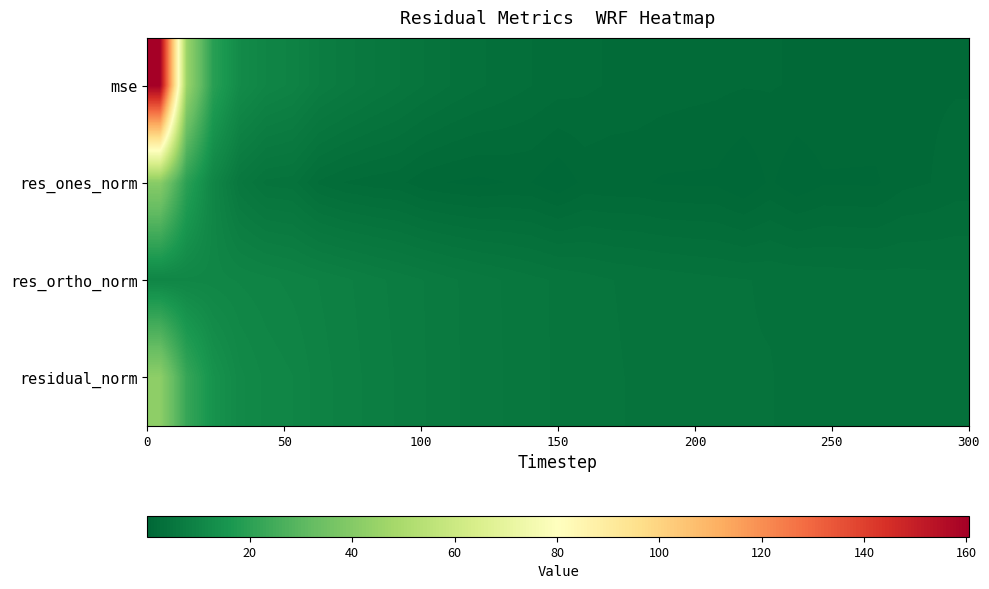

Reading left to right, what are all the values shown in this chart?

mse: 160.5	45.4	19.4	12.0	10.0	9.2	7.5	6.6	5.7	5.0	4.4	3.7	3.3	2.9	2.5	2.2	2.0	1.8	1.7	1.6	1.5	1.4	1.3	1.3	1.2	1.2	1.1	1.1	1.2	1.2	1.2
res_ones_norm: 40.8	19.7	10.3	5.7	4.2	4.1	2.4	1.8	1.6	1.4	0.8	0.6	0.5	0.6	0.6	0.1	0.8	0.7	0.8	0.5	0.5	0.5	0.0	0.8	0.1	0.6	0.6	0.5	1.1	1.3	1.6
res_ortho_norm: 10.2	10.5	10.3	10.0	9.6	9.2	8.8	8.3	7.8	7.3	6.9	6.4	6.0	5.6	5.2	4.9	4.7	4.4	4.3	4.1	4.0	3.9	3.8	3.7	3.6	3.5	3.5	3.4	3.4	3.4	3.3
residual_norm: 42.0	22.3	14.6	11.5	10.5	10.1	9.1	8.5	7.9	7.5	6.9	6.4	6.0	5.6	5.3	4.9	4.7	4.5	4.3	4.2	4.0	3.9	3.8	3.8	3.7	3.6	3.5	3.5	3.6	3.6	3.7